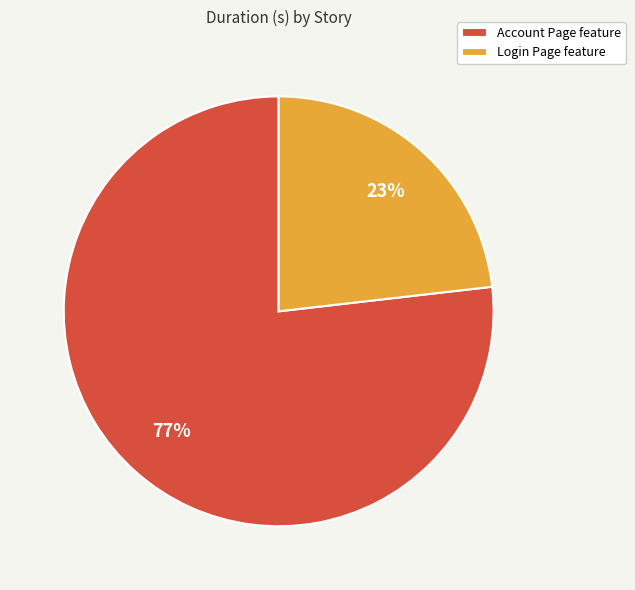

Which slice is the smallest?

Login Page feature